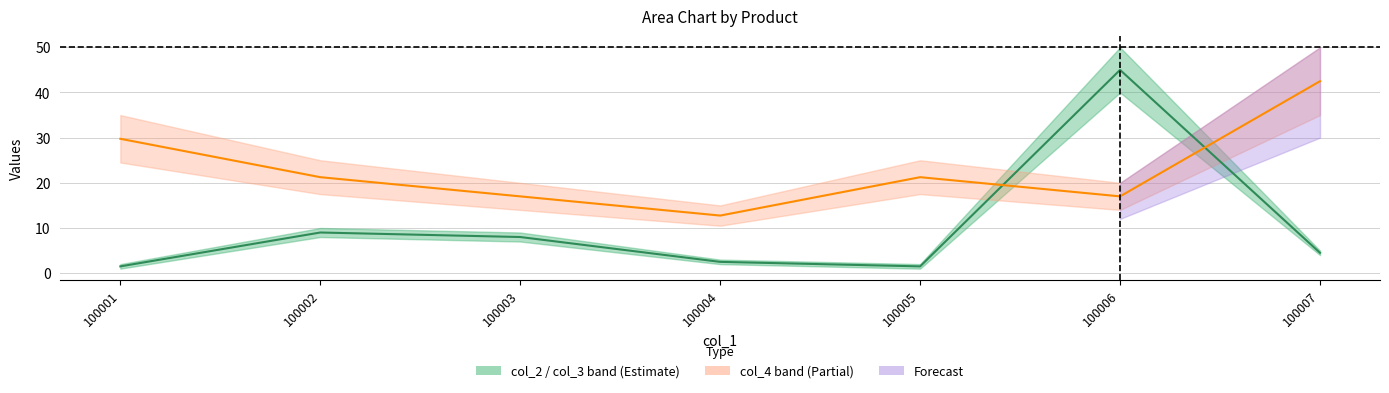

Which has a higher value, 100006 or 100004?

100006